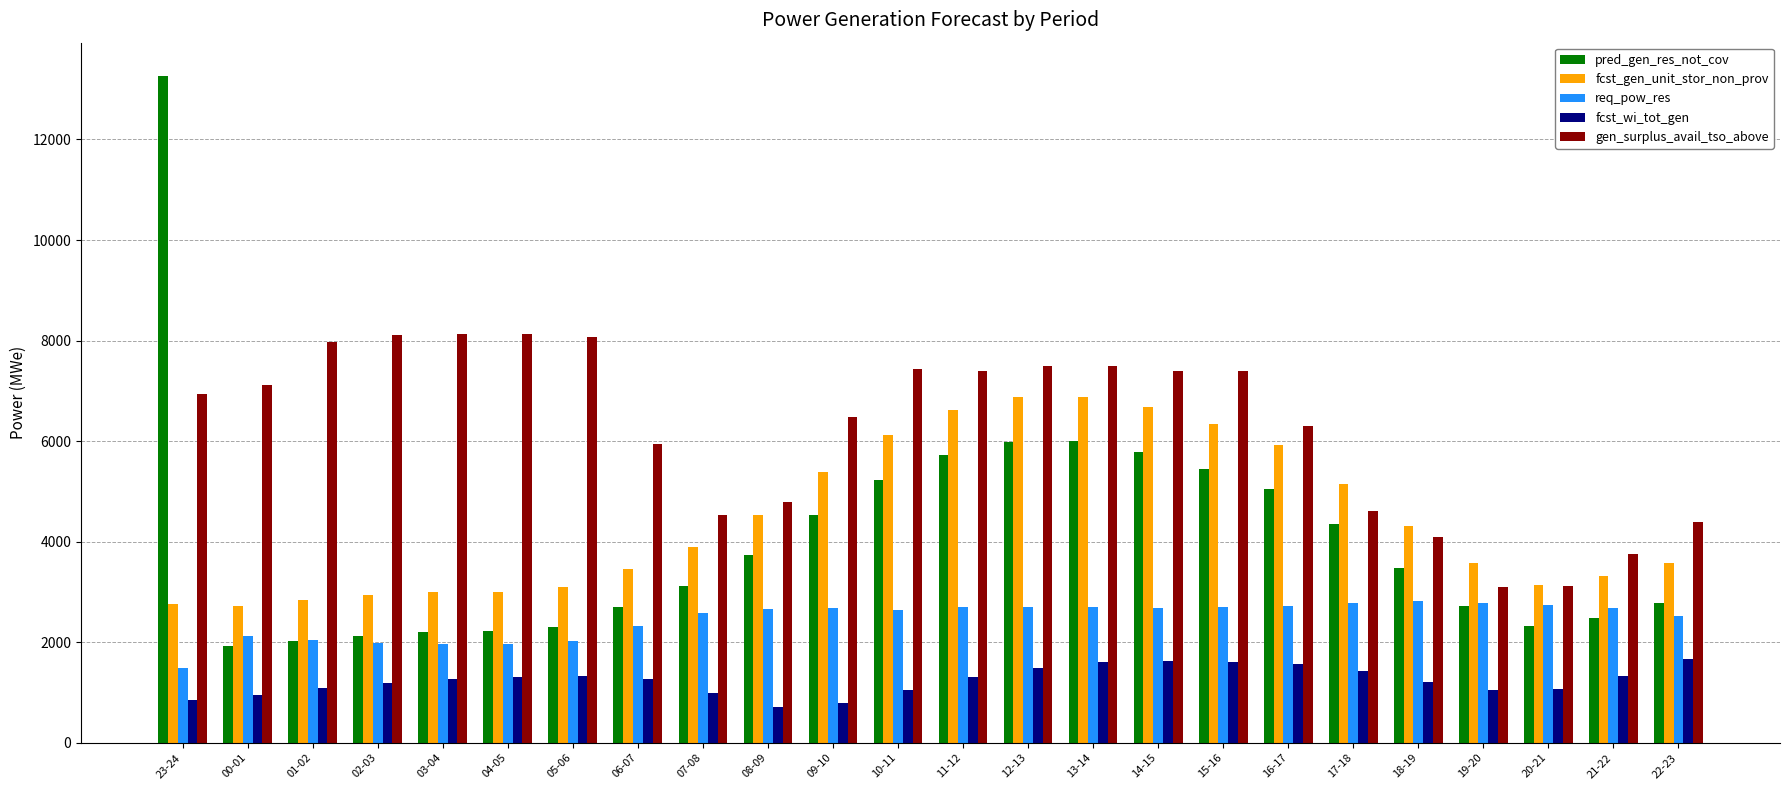

Rank the series at 13-14 from highest to lowest value.

gen_surplus_avail_tso_above, fcst_gen_unit_stor_non_prov, pred_gen_res_not_cov, req_pow_res, fcst_wi_tot_gen